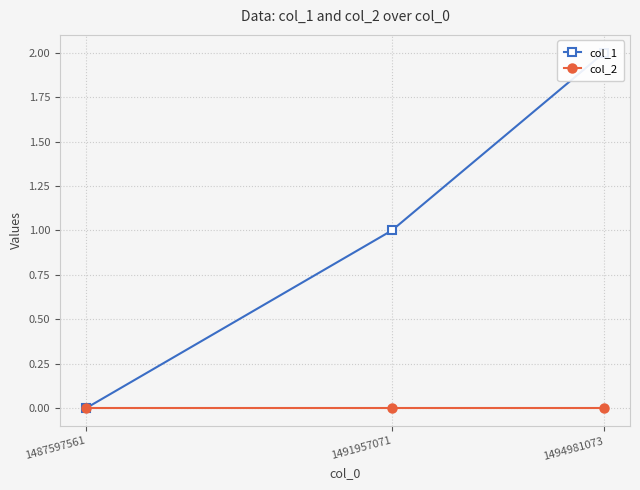

Which label corresponds to the largest value in the chart?

1494981073